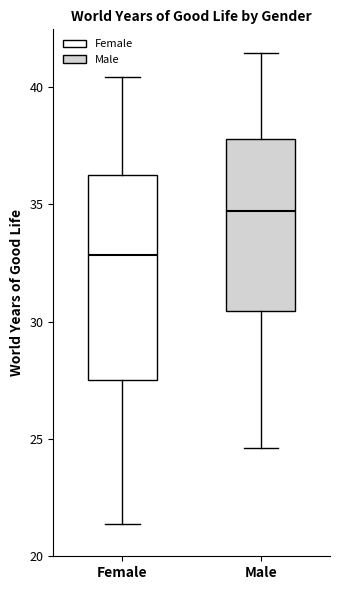

Reading left to right, transcribe this box plot: for each box, give where its median line is, the range the box spans, and where its two whiskers end, as read against the y-axis. The values are not printed on the chart, so give them approximately, as read against the axis.

Female: median 33.0, box 27.5 to 36.0, whiskers 21.5 to 40.5
Male: median 34.5, box 30.5 to 38.0, whiskers 24.5 to 41.5